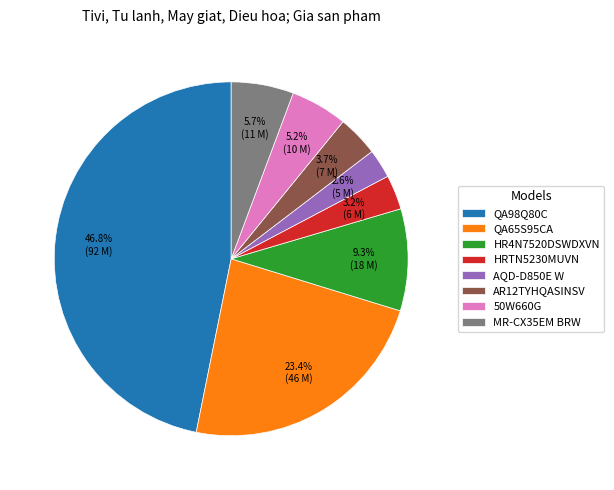

What percentage is the QA98Q80C slice, to the nearest percent?

47%